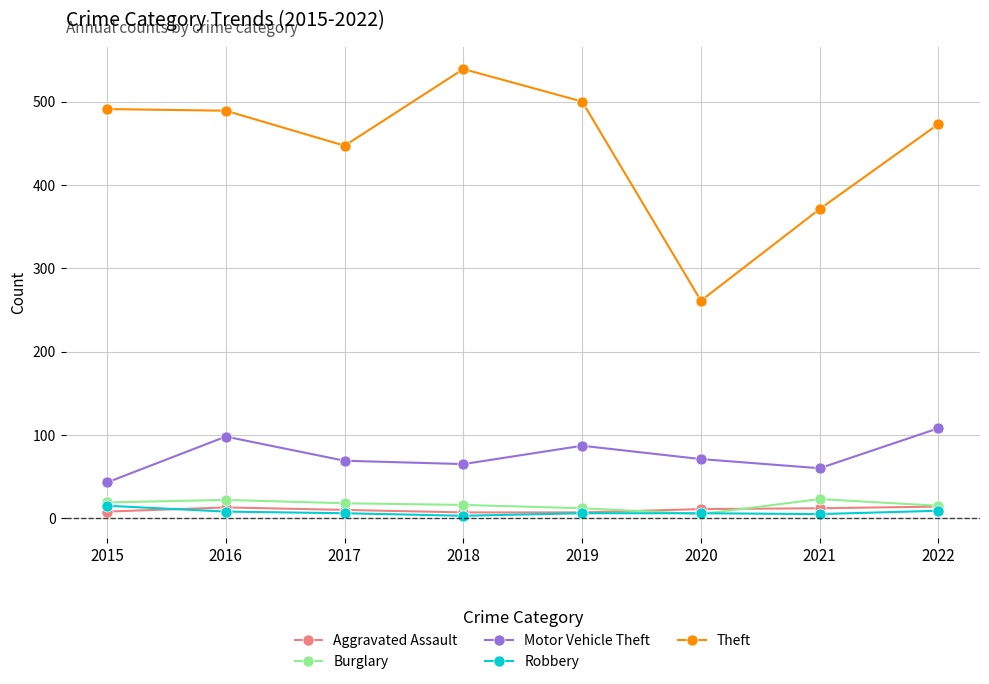

True or false: Theft and Motor Vehicle Theft cross at least once.

False